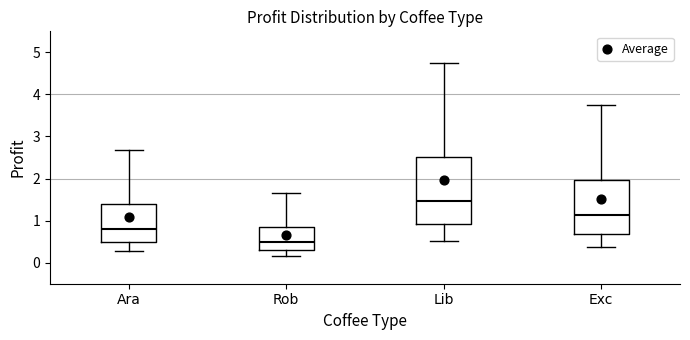

Reading left to right, transcribe this box plot: for each box, give where its median line is, the range the box spans, and where its two whiskers end, as read against the y-axis. The values are not printed on the chart, so give them approximately, as read against the axis.

Ara: median 0.8, box 0.5 to 1.4, whiskers 0.3 to 2.7
Rob: median 0.5, box 0.3 to 0.8, whiskers 0.2 to 1.6
Lib: median 1.5, box 0.9 to 2.5, whiskers 0.5 to 4.7
Exc: median 1.1, box 0.7 to 2.0, whiskers 0.4 to 3.8